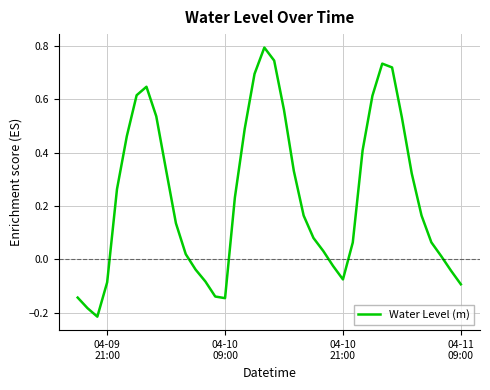

What is the greatest value displayed?

0.8